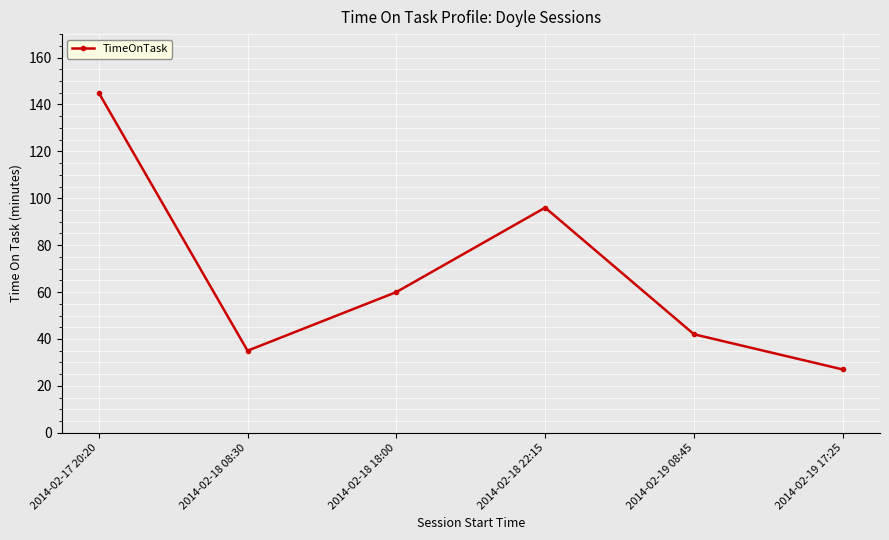

Reading left to right, what are all the values shown in this chart?

2014-02-17 20:20=145	2014-02-18 08:30=35	2014-02-18 18:00=60	2014-02-18 22:15=96	2014-02-19 08:45=42	2014-02-19 17:25=27